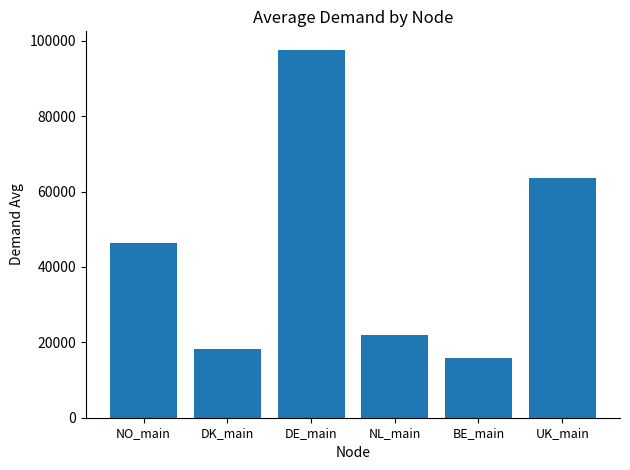

List the labels in order of value, largest first.

DE_main, UK_main, NO_main, NL_main, DK_main, BE_main